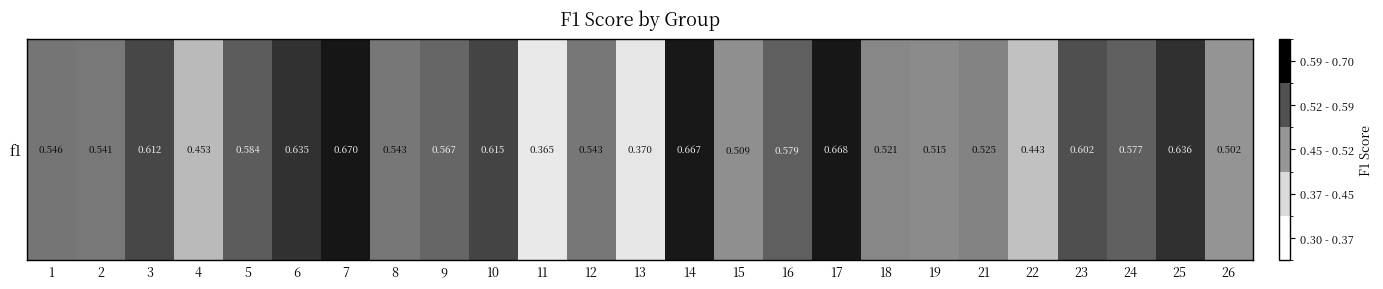

Between 10 and 15, which is larger?

10